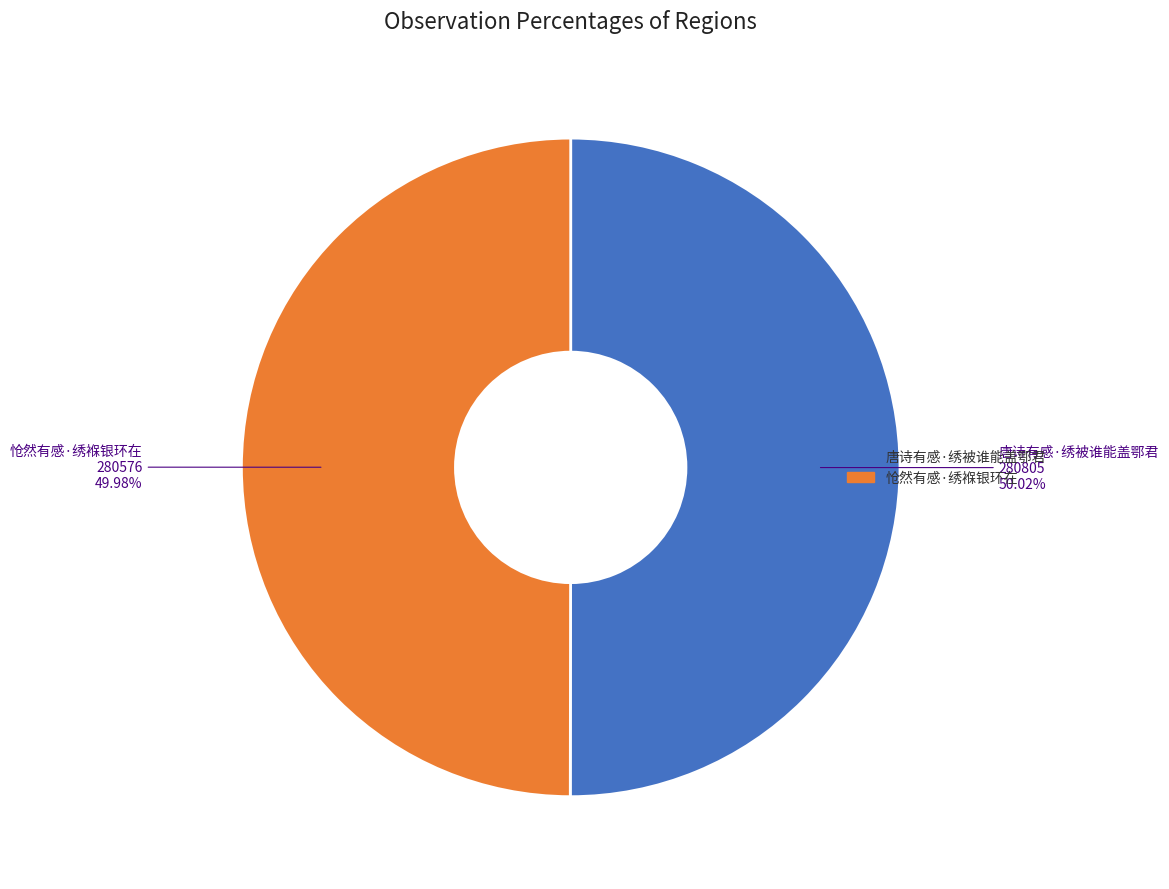

Combined, do 唐诗有感·绣被谁能盖鄂君 and 怆然有感·绣褓银环在 account for over 50%?

Yes